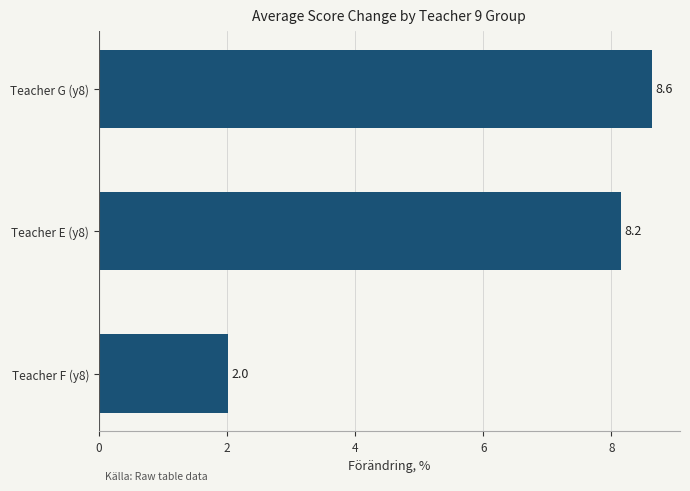

Is it true that the value at Teacher G (y8) is 3.0?

False